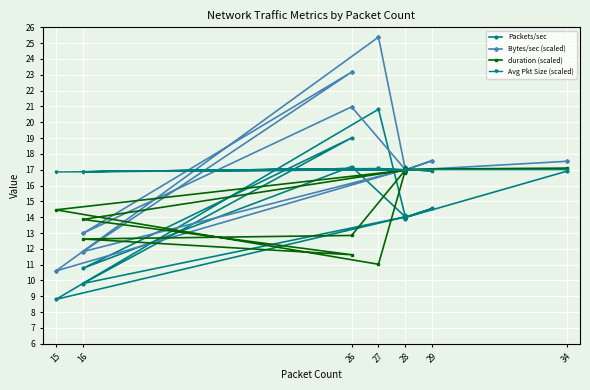

The value of Avg Pkt Size (scaled) at 28 is 8.9. True or false?

False